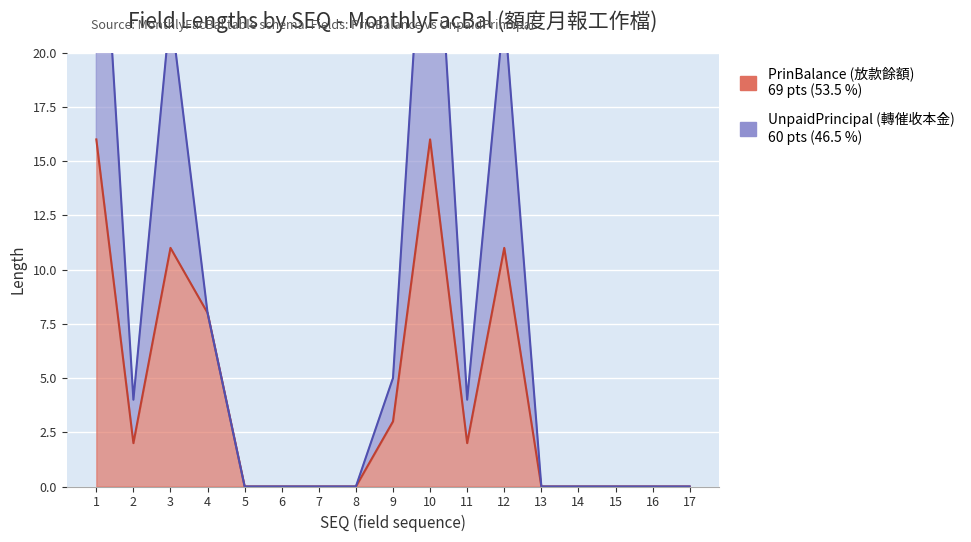

What are all the series names shown in the legend?

PrinBalance (放款餘額), UnpaidPrincipal (轉催收本金)